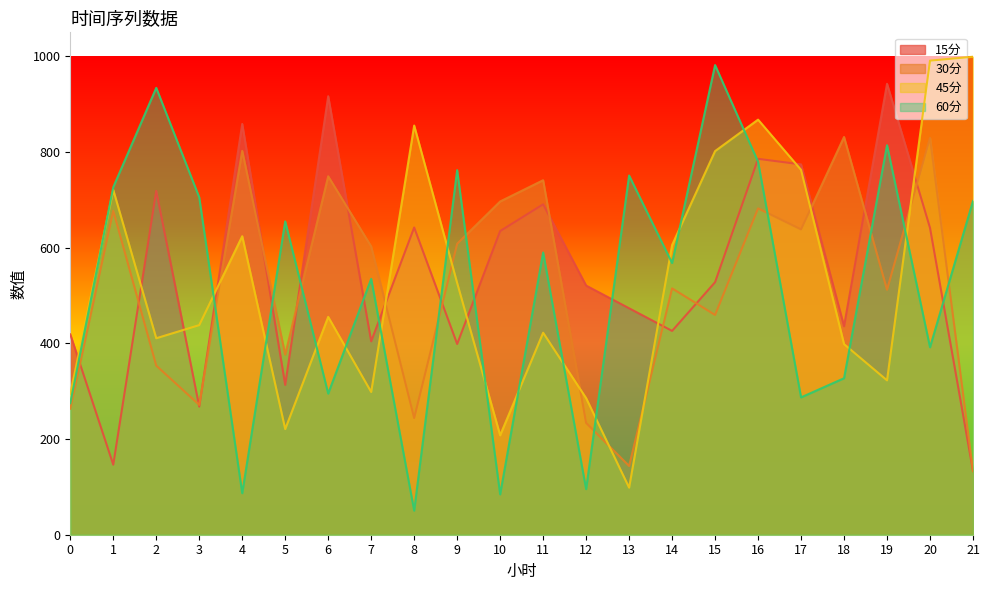

What is the value of the 60分 point at the 13th from the left?

95.3